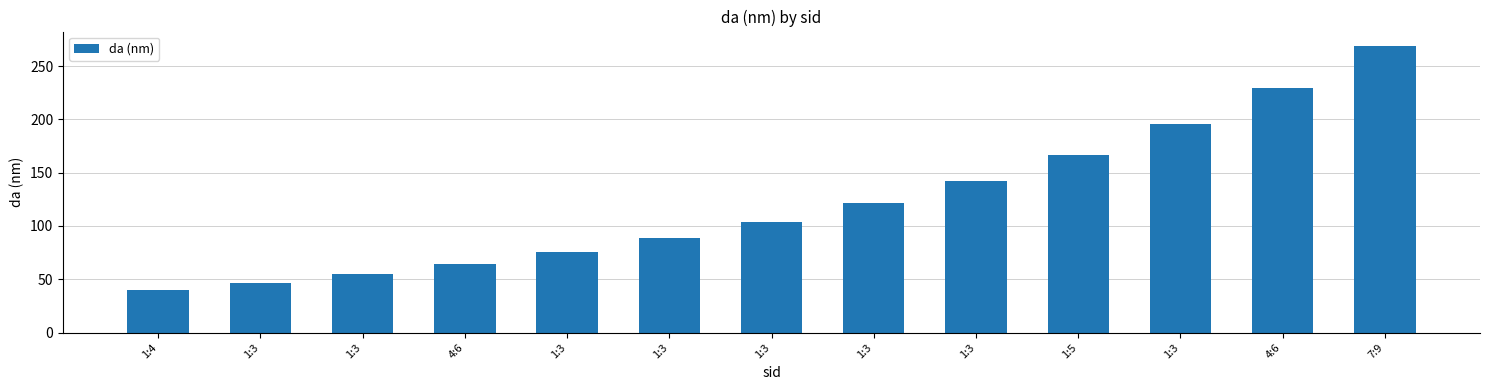

What is the sum of the values at 7:9 and 1:3?

390.5